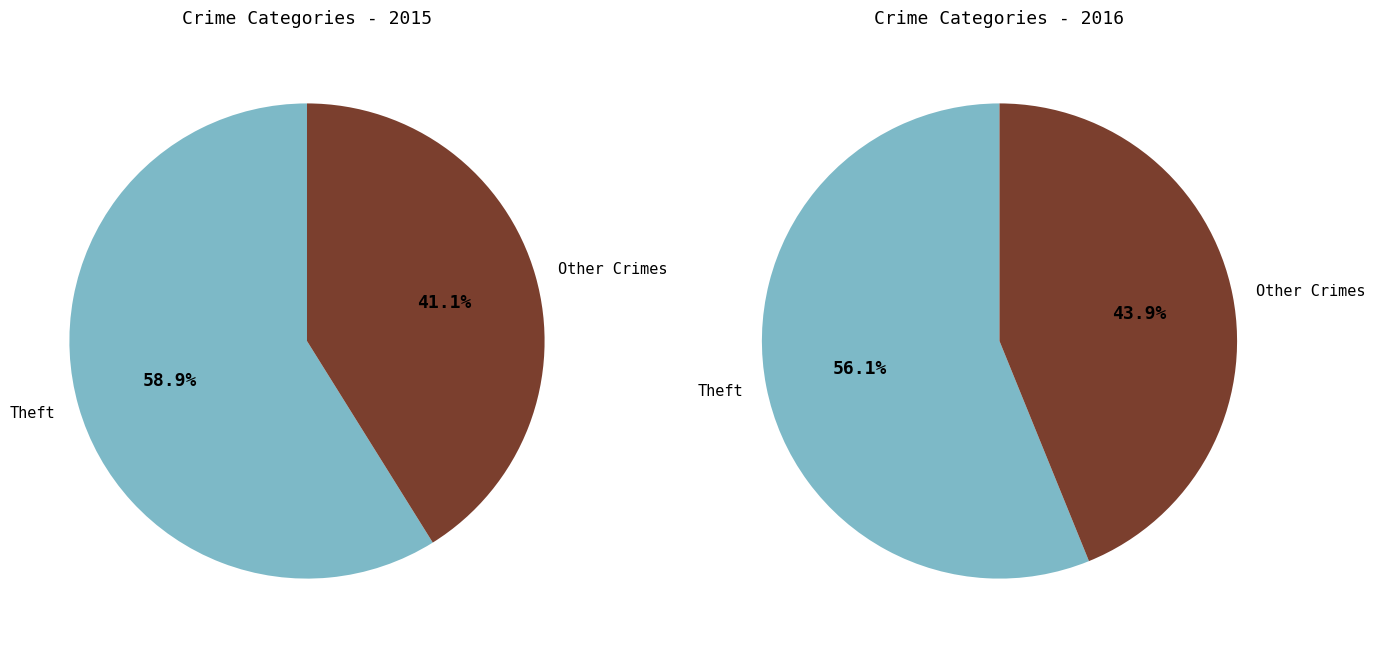

True or false: Burglary accounts for 23% of the total.

False